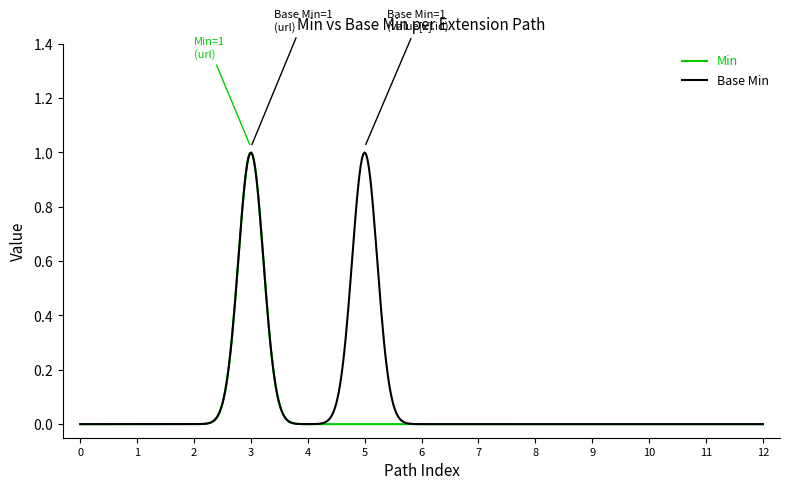

True or false: Base Min and Min intersect in this chart.

False